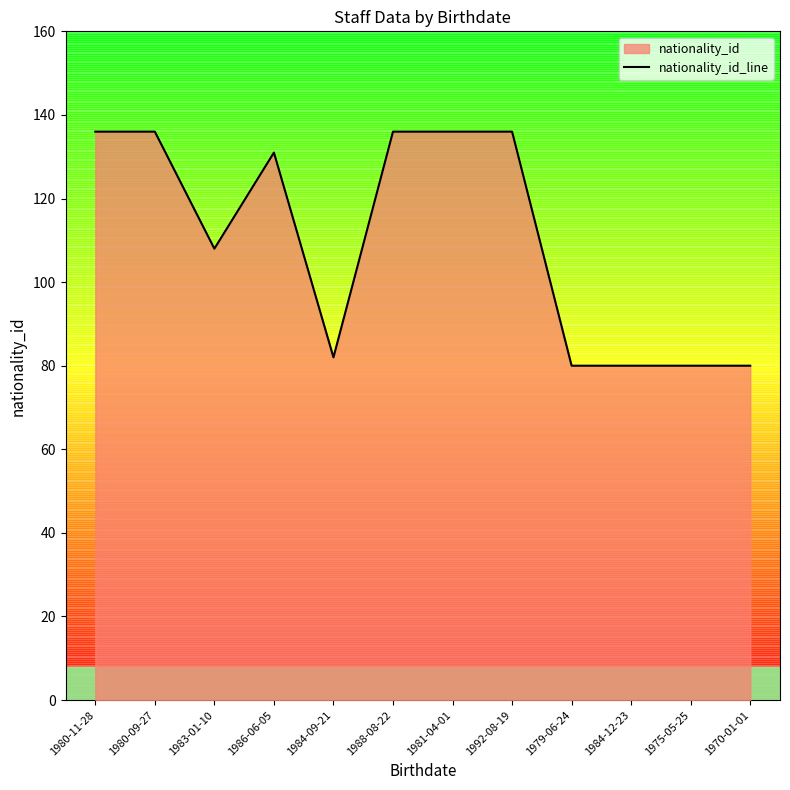

The chart shows a value of 119 at 1970-01-01. True or false?

False